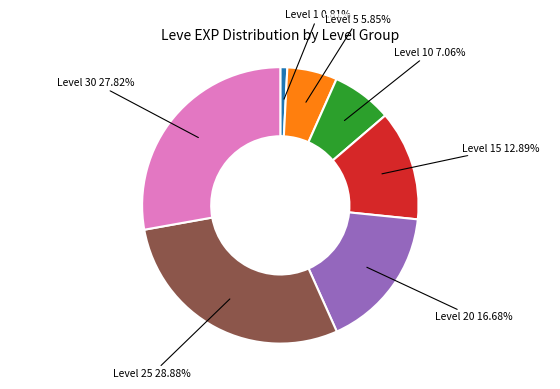

Is there any slice that represents more than half of the pie?

No